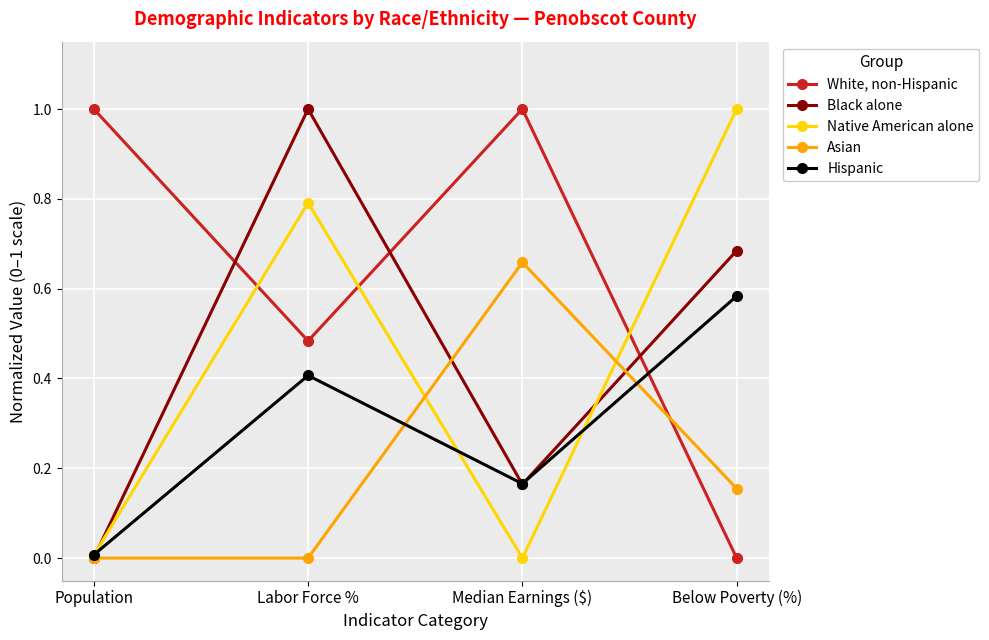

Rank the series at Labor Force % from highest to lowest value.

Black alone, Native American alone, White, non-Hispanic, Hispanic, Asian